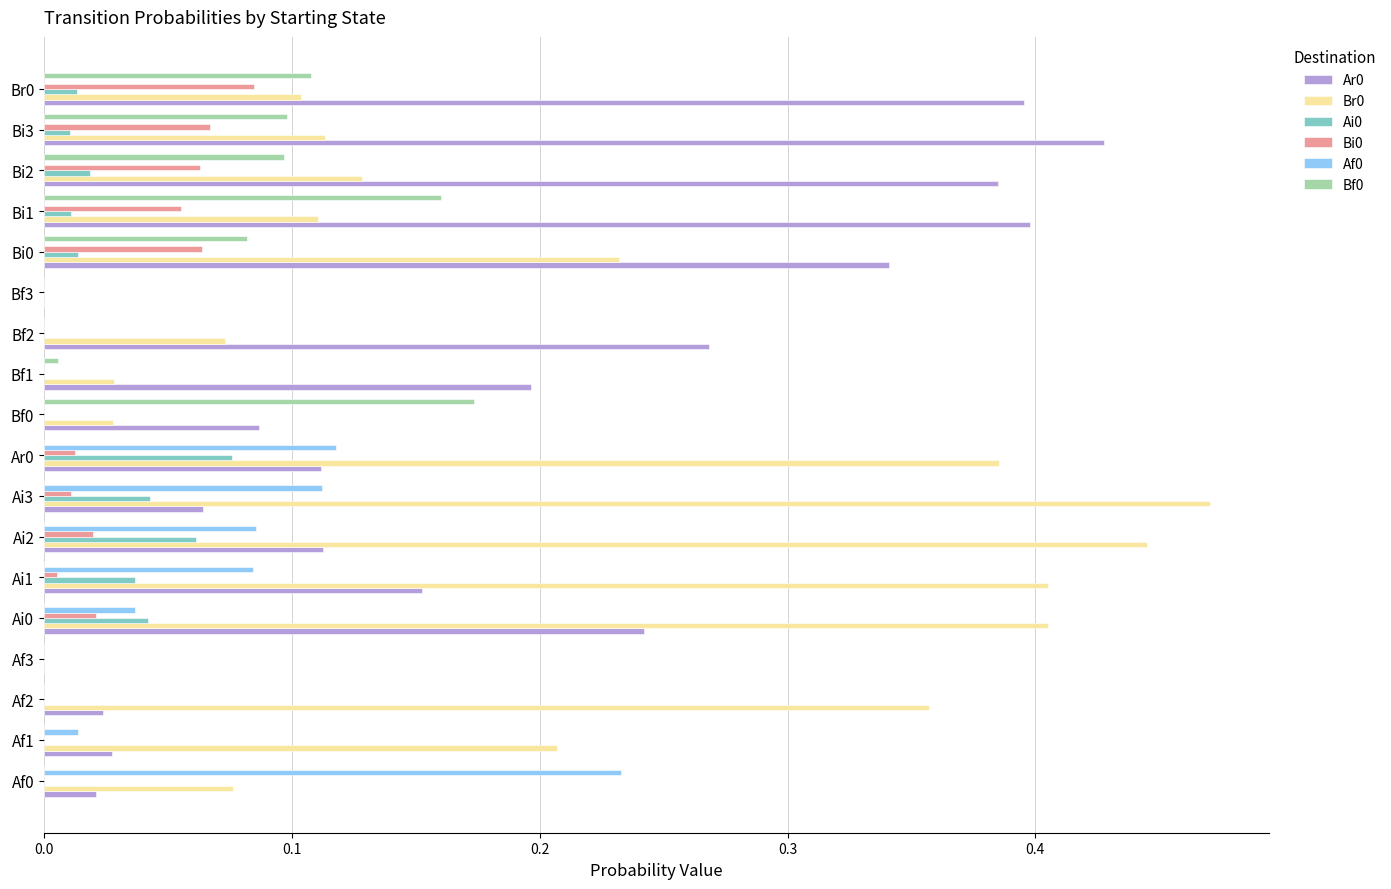

The Bi0 series shows 0.0 at Bf1. True or false?

True